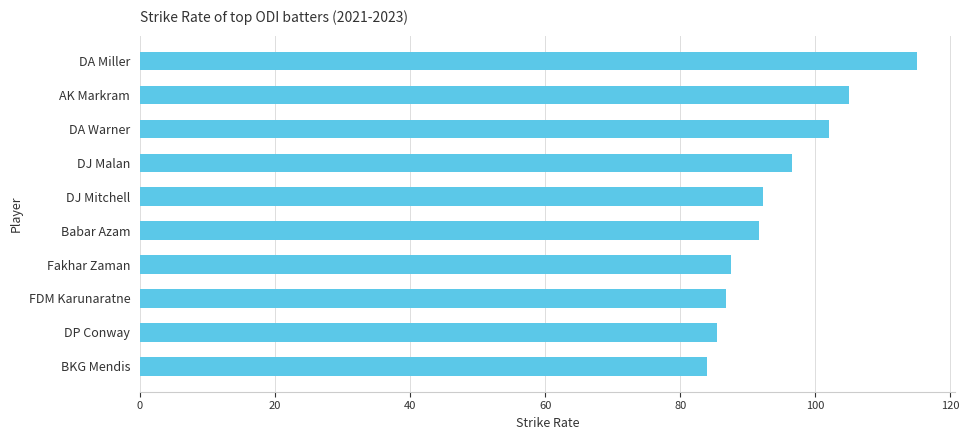

What is the label of the 8th bar from the bottom?

DA Warner